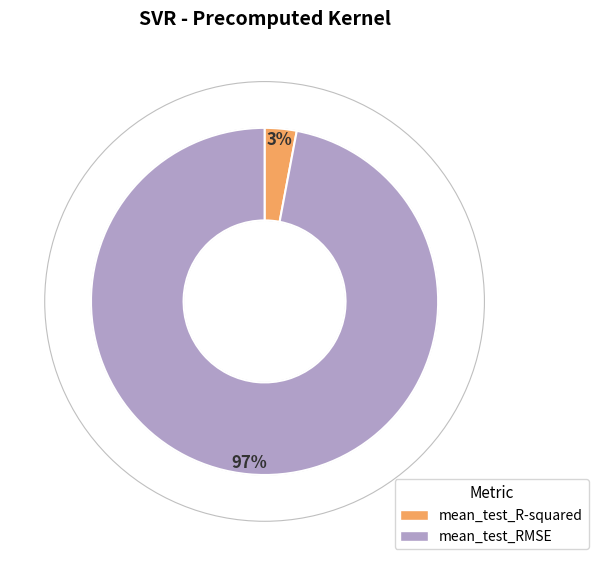

What percentage is the mean_test_RMSE slice, to the nearest percent?

97%